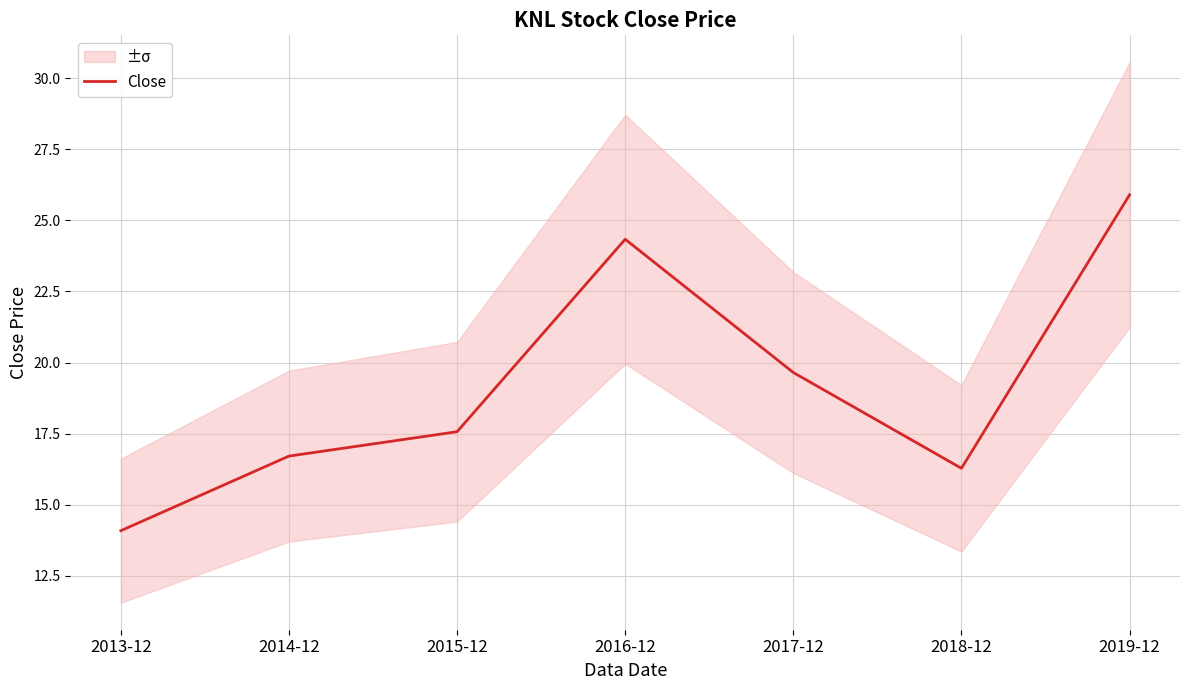

Reading right to left, transcribe all the data shown in this chart.

2019-12=25.9	2018-12=16.3	2017-12=19.6	2016-12=24.3	2015-12=17.6	2014-12=16.7	2013-12=14.1